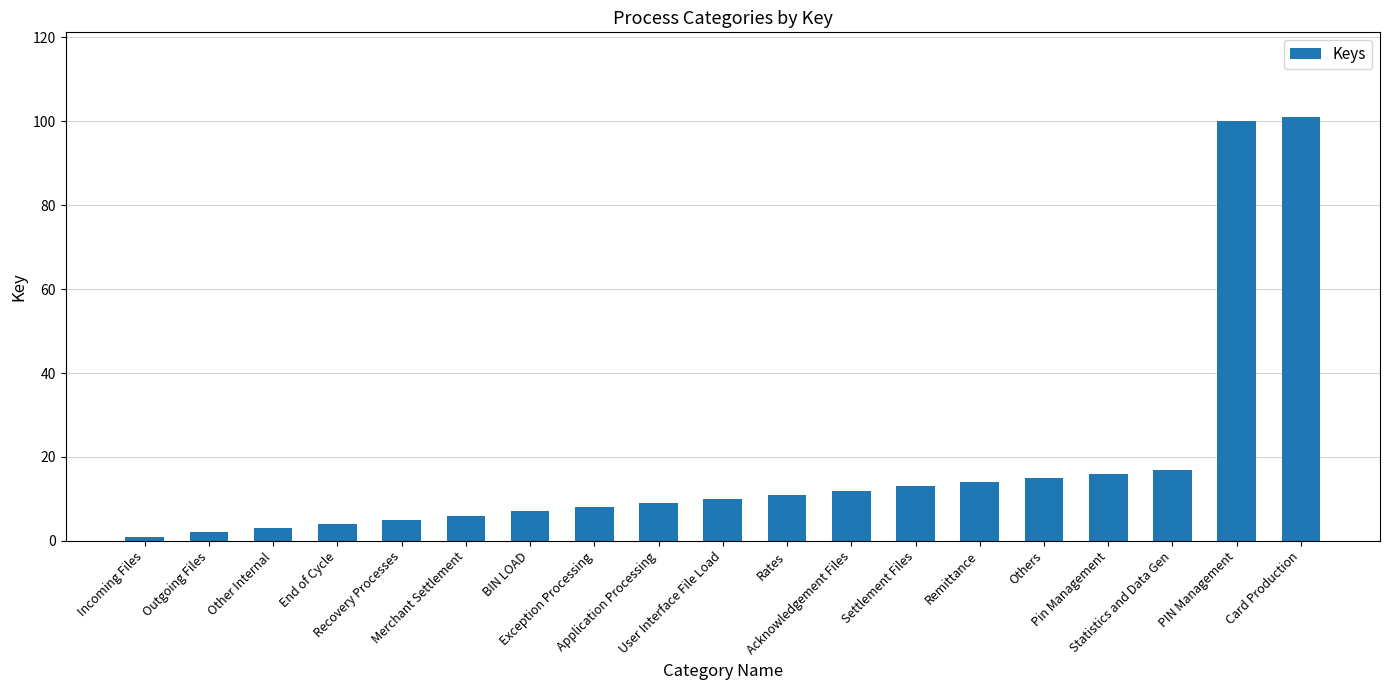

Are the bars horizontal?

No